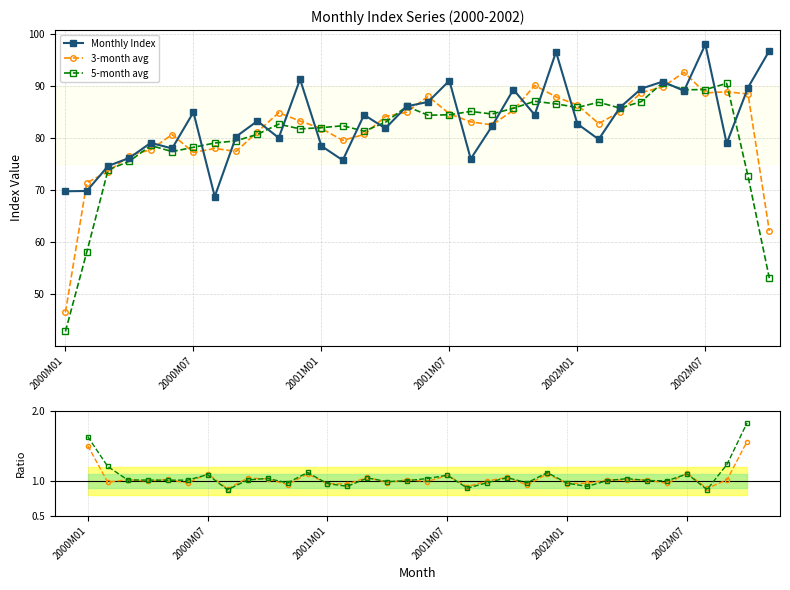

What is the minimum value for 3-month avg?

46.6